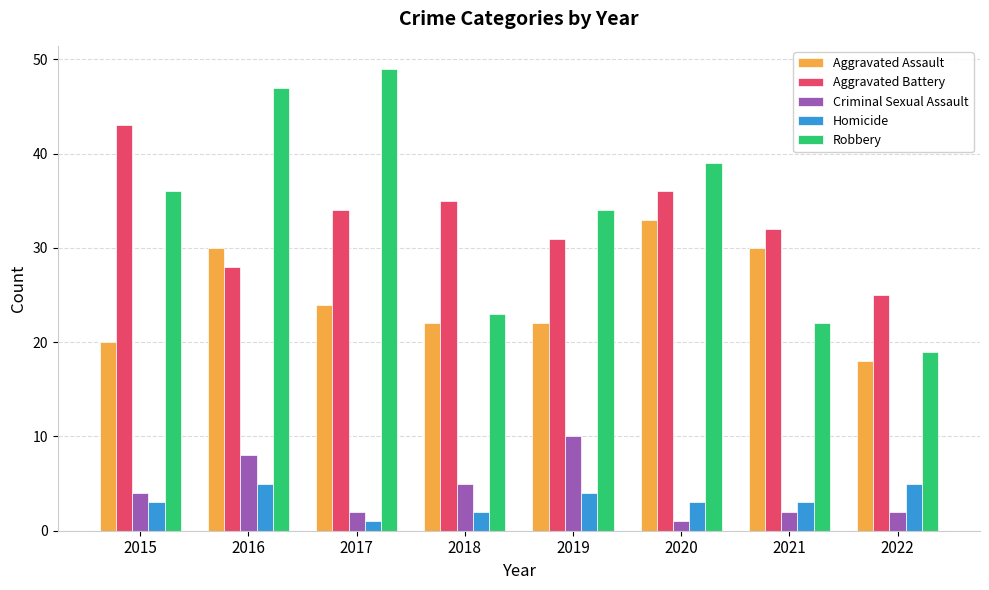

Reading left to right, list all the values displayed in this chart.

Aggravated Assault: 20	30	24	22	22	33	30	18
Aggravated Battery: 43	28	34	35	31	36	32	25
Criminal Sexual Assault: 4	8	2	5	10	1	2	2
Homicide: 3	5	1	2	4	3	3	5
Robbery: 36	47	49	23	34	39	22	19